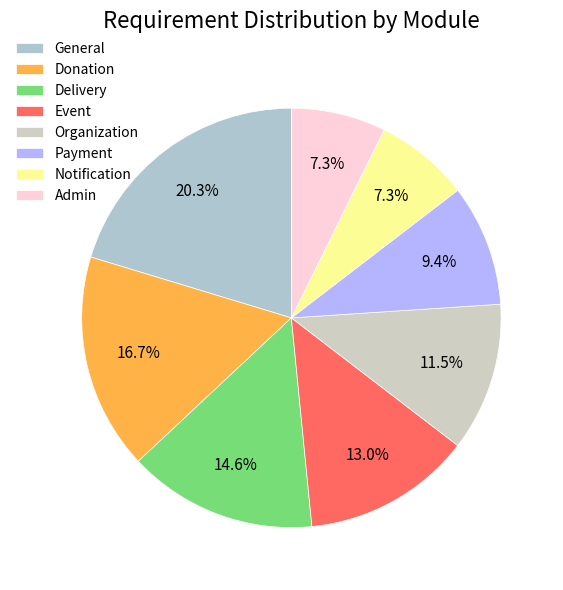

What percentage is NOT represented by Admin?

92.7%